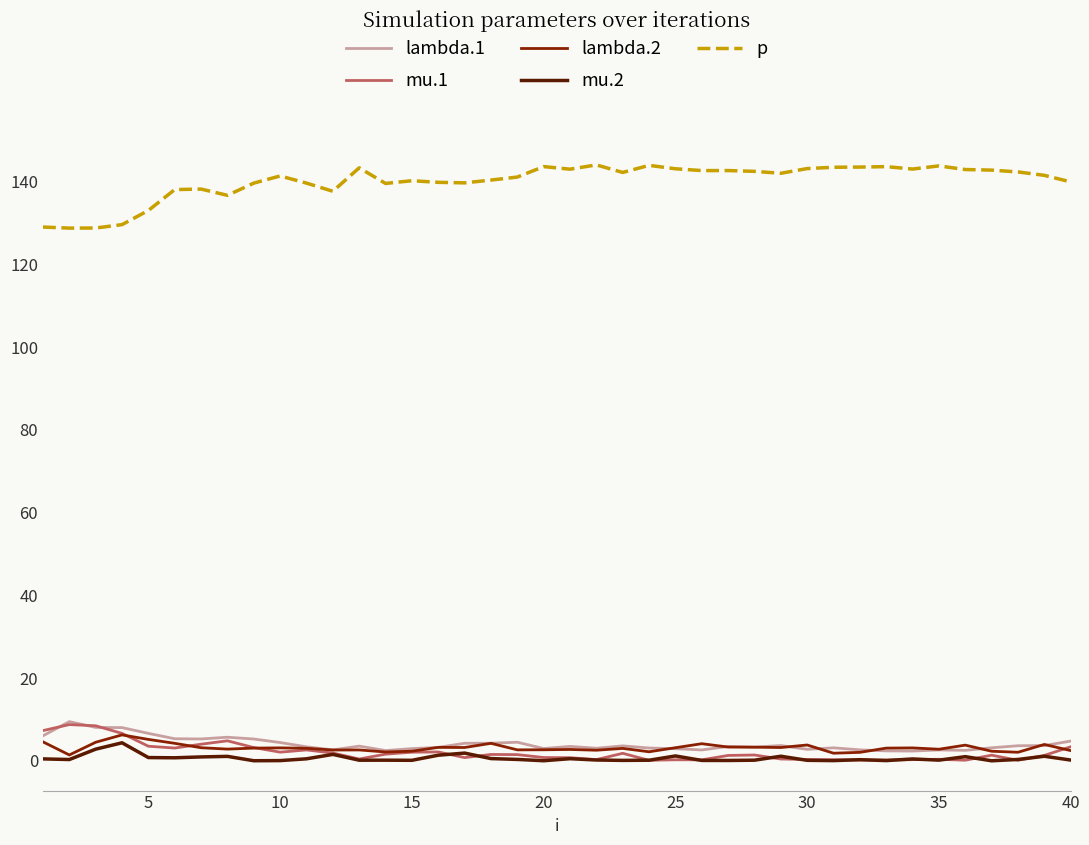

Which series has the widest spread of values?

p